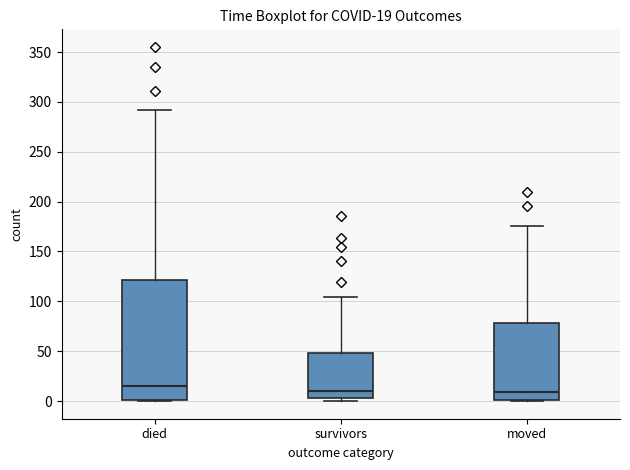

Comparing the boxes themselves (not the whiskers), which one is the tallest?

died